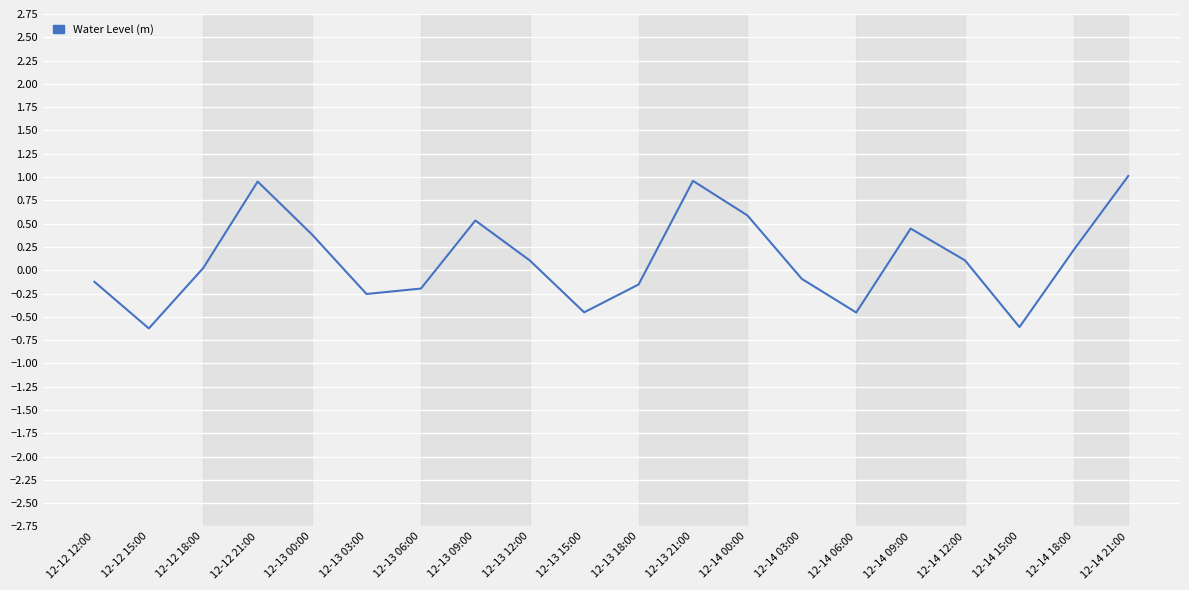

What is the maximum value shown in the chart?

1.0